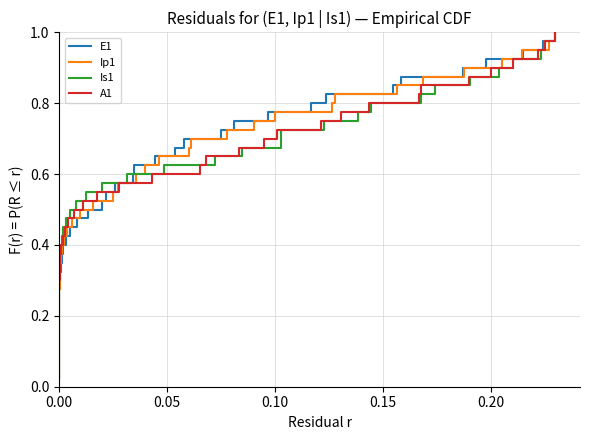

Reading left to right, extract all data points from this chart.

E1: 0.0	0.1	0.1	0.1	0.1	0.1	0.2	0.2	0.2	0.2	0.3	0.3	0.3	0.3	0.4	0.4	0.4	0.5	0.5	0.5	0.5	0.6	0.6	0.6	0.6	0.7	0.7	0.7	0.7	0.8	0.8	0.8	0.8	0.8	0.9	0.9	0.9	0.9	1.0	1.0
Ip1: 0.0	0.1	0.1	0.1	0.1	0.1	0.2	0.2	0.2	0.2	0.3	0.3	0.3	0.3	0.4	0.4	0.4	0.5	0.5	0.5	0.5	0.6	0.6	0.6	0.6	0.7	0.7	0.7	0.7	0.8	0.8	0.8	0.8	0.8	0.9	0.9	0.9	0.9	1.0	1.0
Is1: 0.0	0.1	0.1	0.1	0.1	0.1	0.2	0.2	0.2	0.2	0.3	0.3	0.3	0.3	0.4	0.4	0.4	0.5	0.5	0.5	0.5	0.6	0.6	0.6	0.6	0.7	0.7	0.7	0.7	0.8	0.8	0.8	0.8	0.8	0.9	0.9	0.9	0.9	1.0	1.0
A1: 0.0	0.1	0.1	0.1	0.1	0.1	0.2	0.2	0.2	0.2	0.3	0.3	0.3	0.3	0.4	0.4	0.4	0.5	0.5	0.5	0.5	0.6	0.6	0.6	0.6	0.7	0.7	0.7	0.7	0.8	0.8	0.8	0.8	0.8	0.9	0.9	0.9	0.9	1.0	1.0